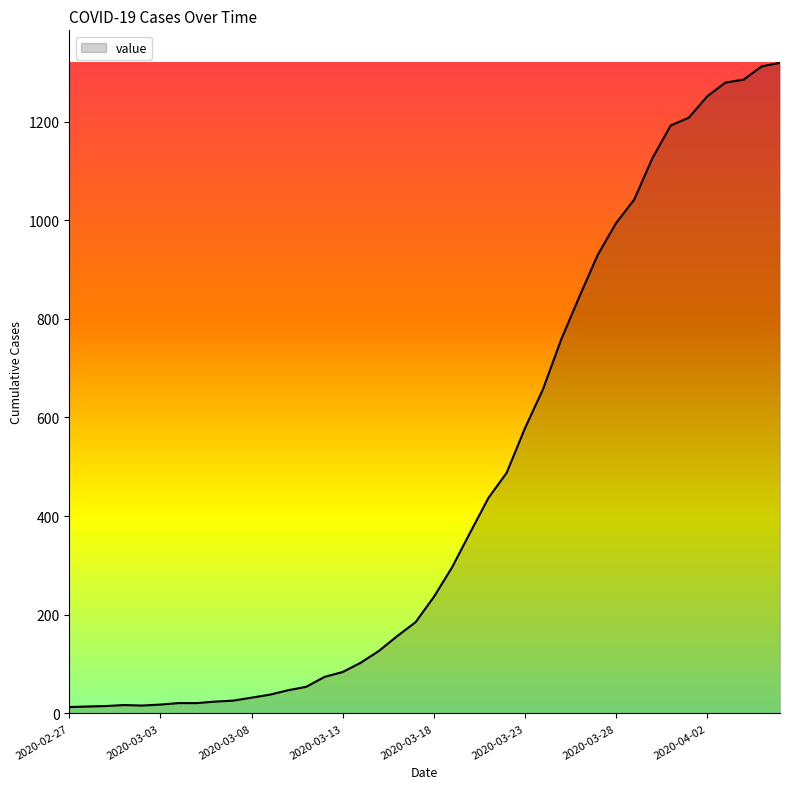

What is the greatest value displayed?

1319